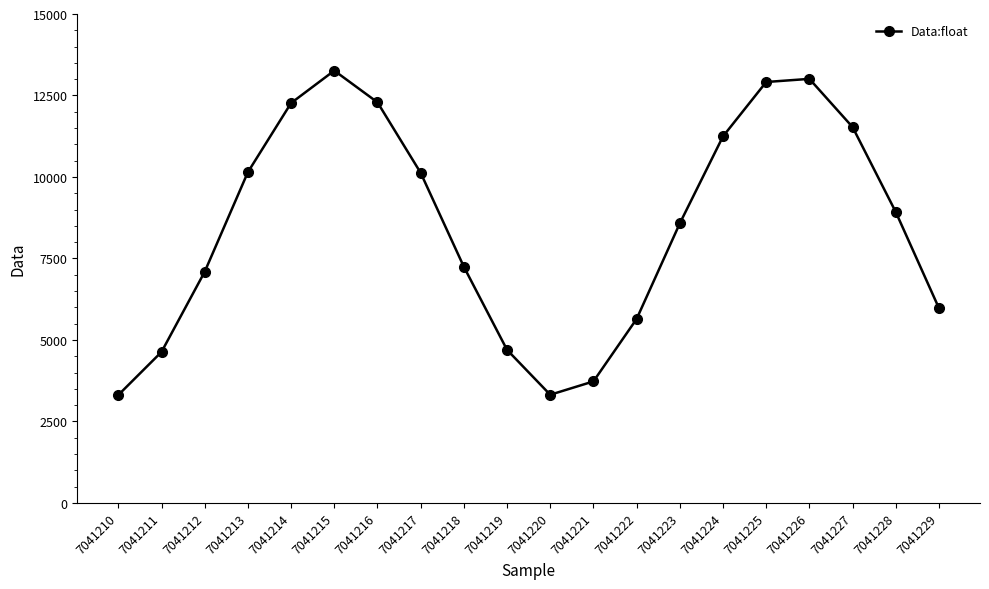

How many interior local peaks (higher than both neighbors) does the data have?

2